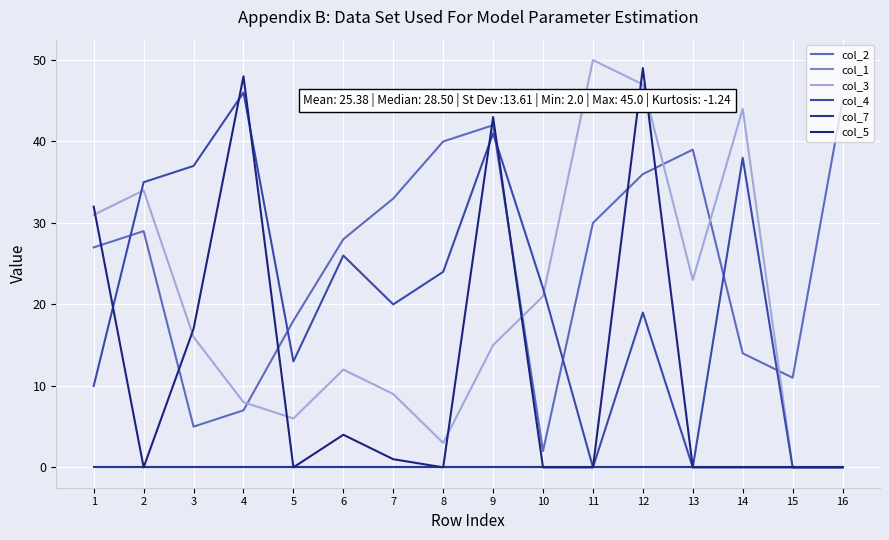

Which label corresponds to the smallest value in the chart?

1